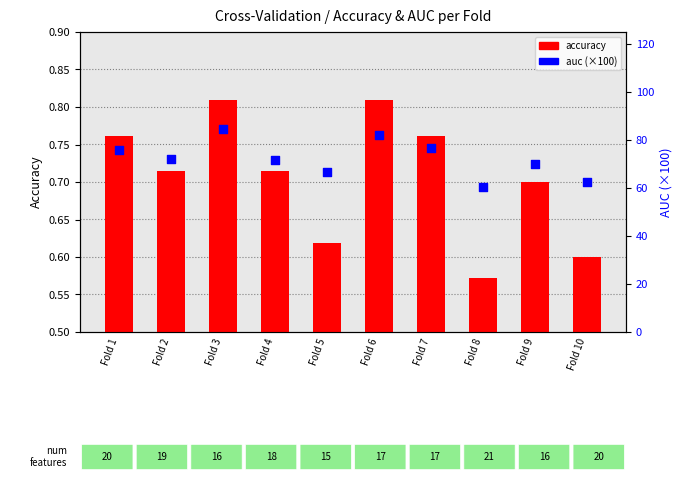

Which series has the widest spread of Y values?

auc (×100)